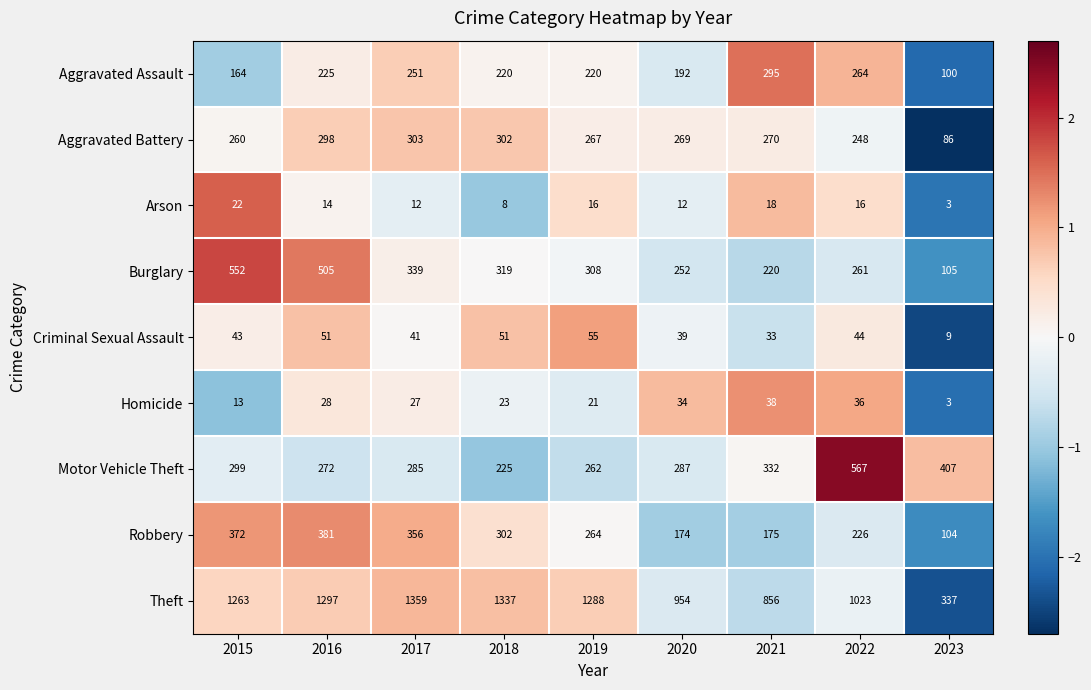

At which category is the sum across all series the highest?

2016